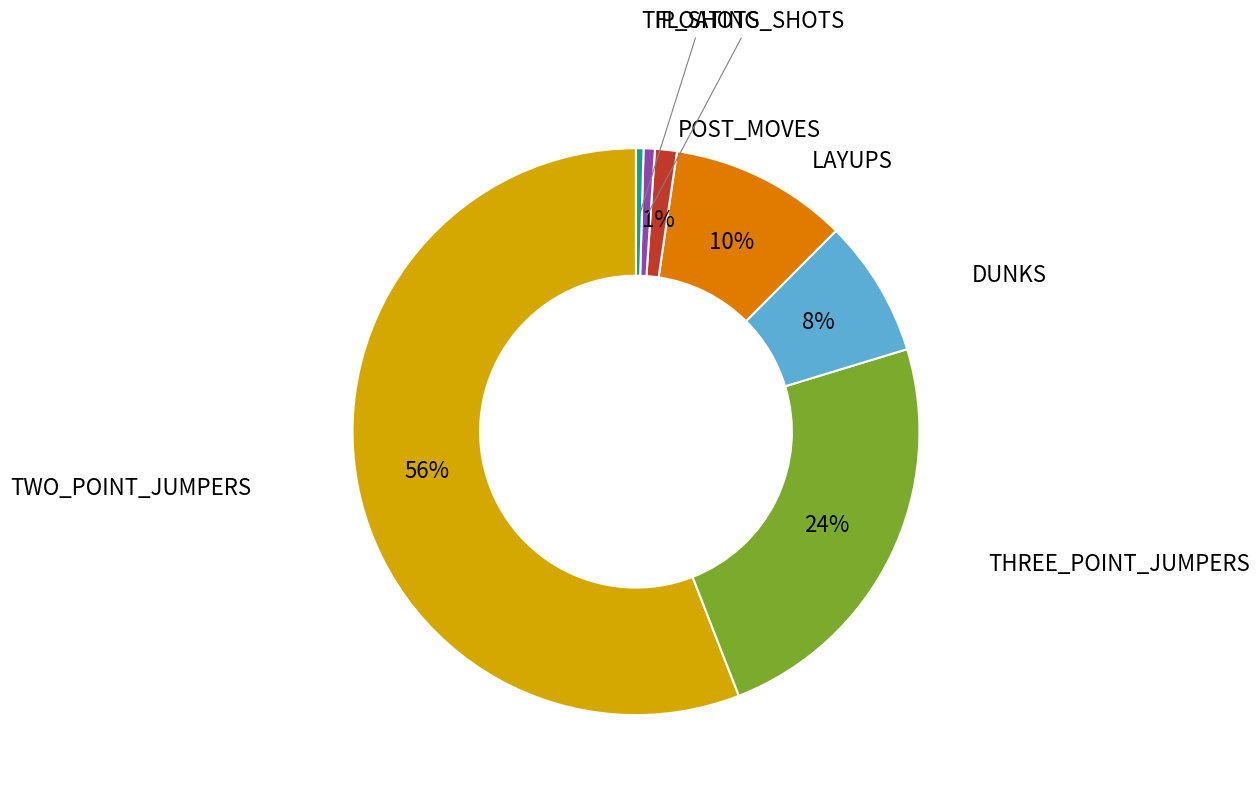

Count the number of slices in the pie.

7